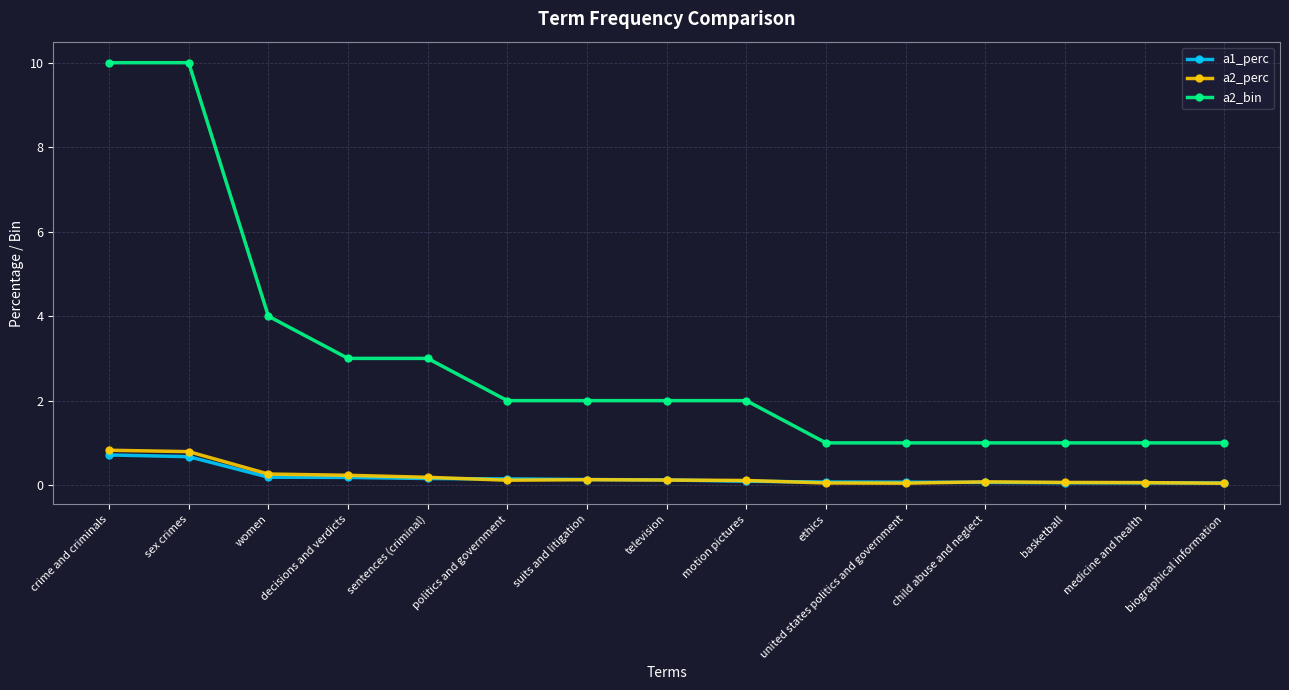

Which series has the largest total across all categories?

a2_bin